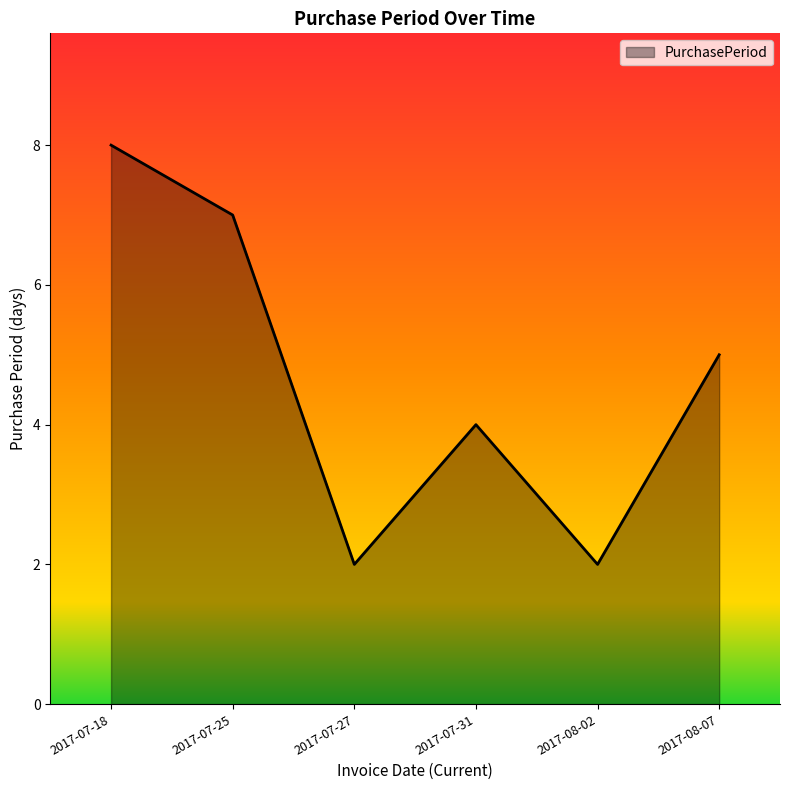

What position from the left is 2017-07-27?

3